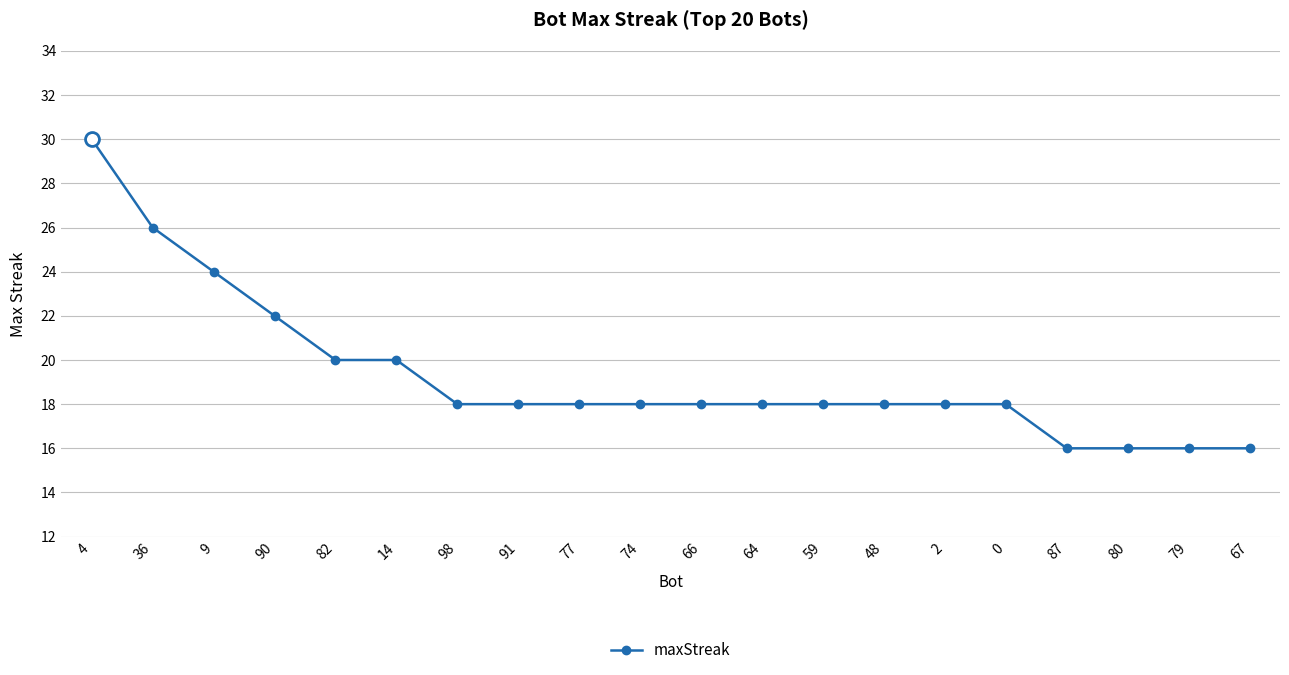

What is the value of the 15th point from the left?

18